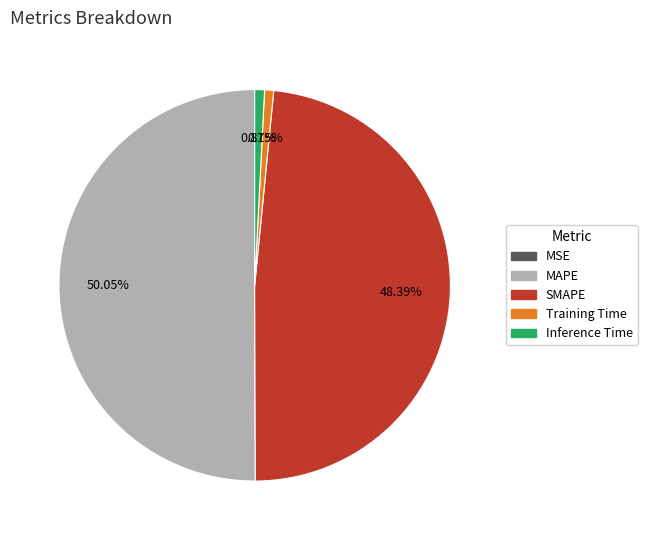

Between SMAPE and Training Time, which is larger?

SMAPE